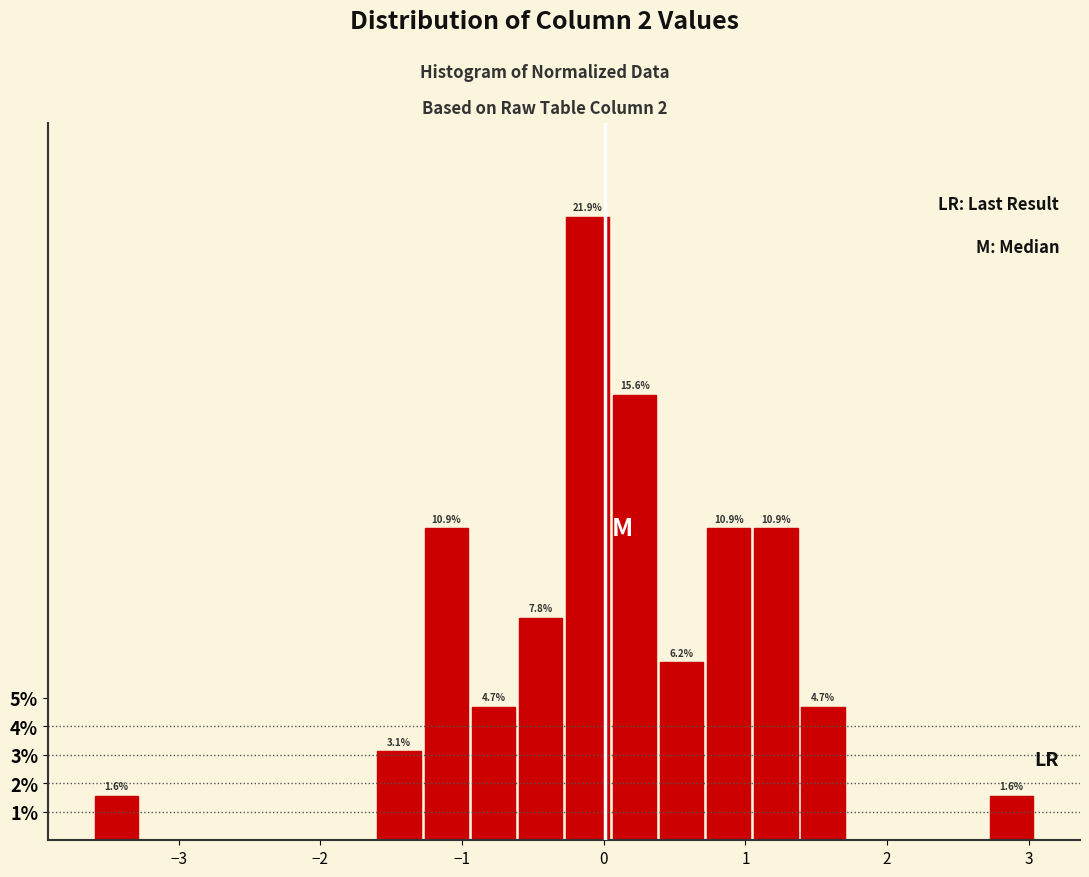

Read against the x-axis, roughly where is the centre of the tallest bar?

-0.1